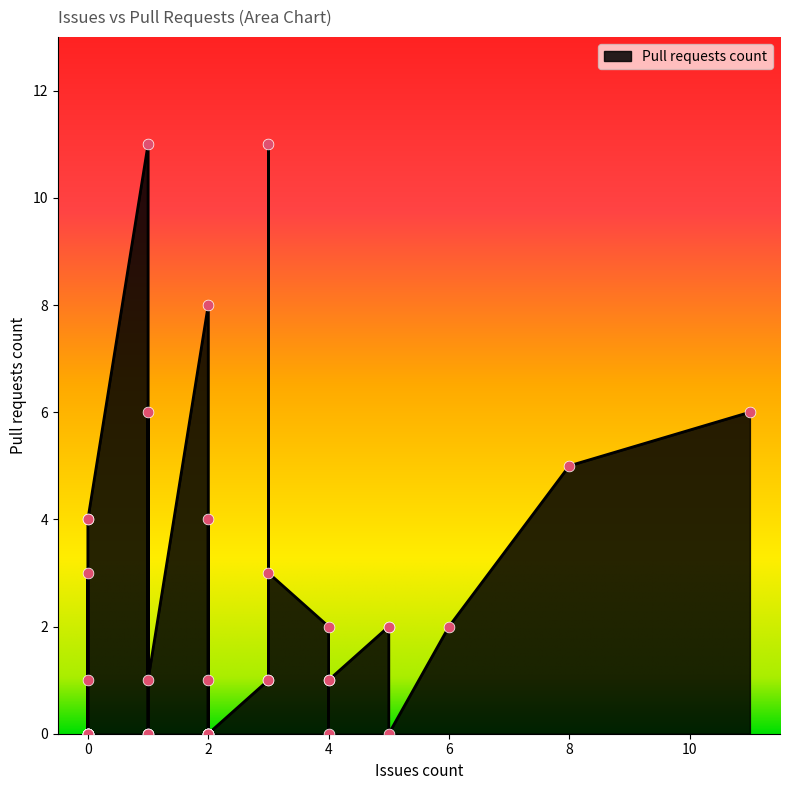

Approximately how many times larger is the value at 3 compared to 11?

0.2